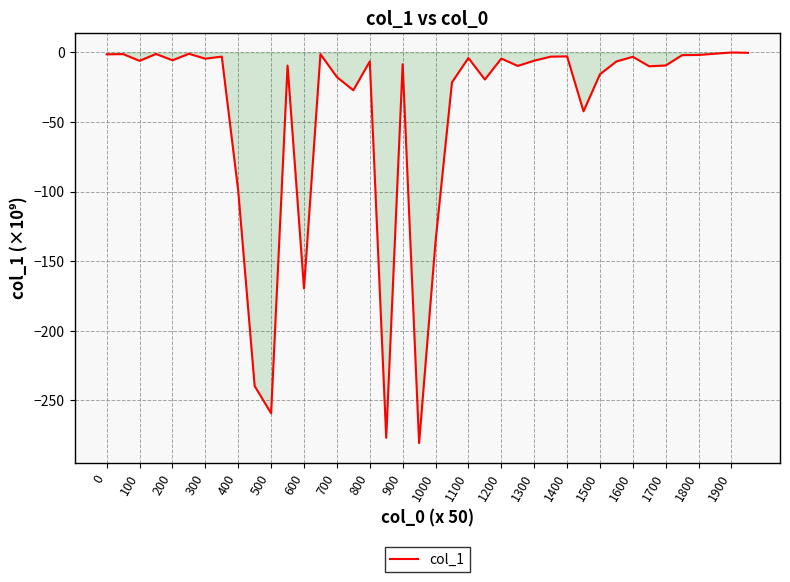

What is the smallest value displayed?

-280.8